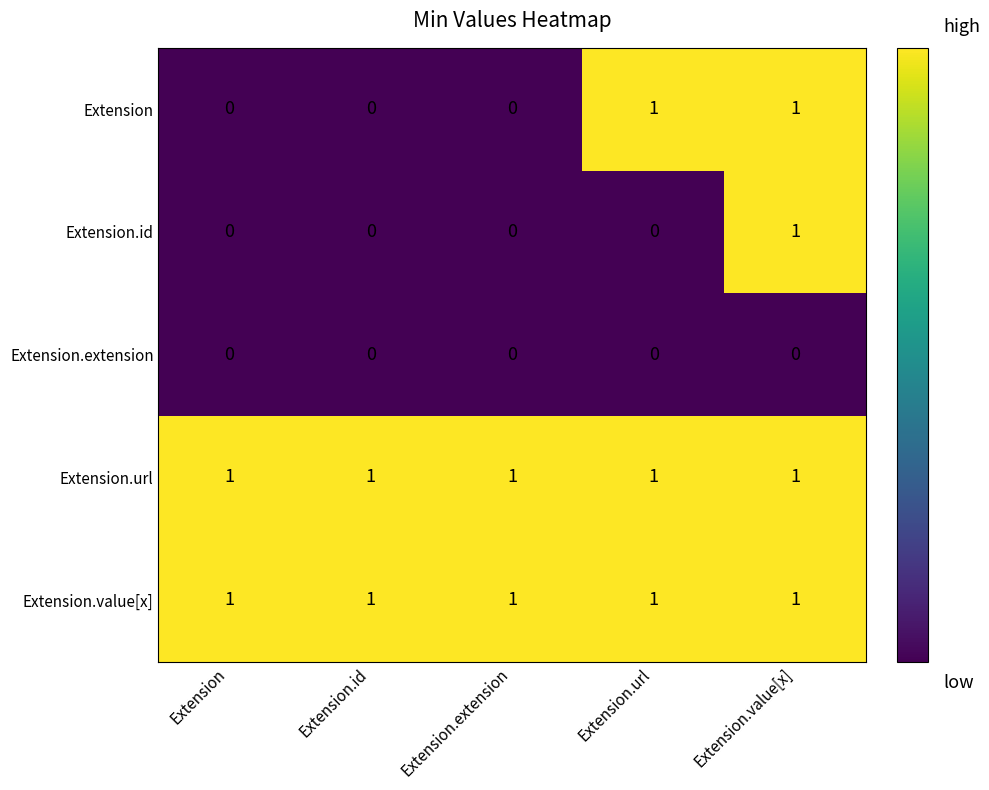

Is it true that Extension.extension equals 0 at Extension.extension?

True